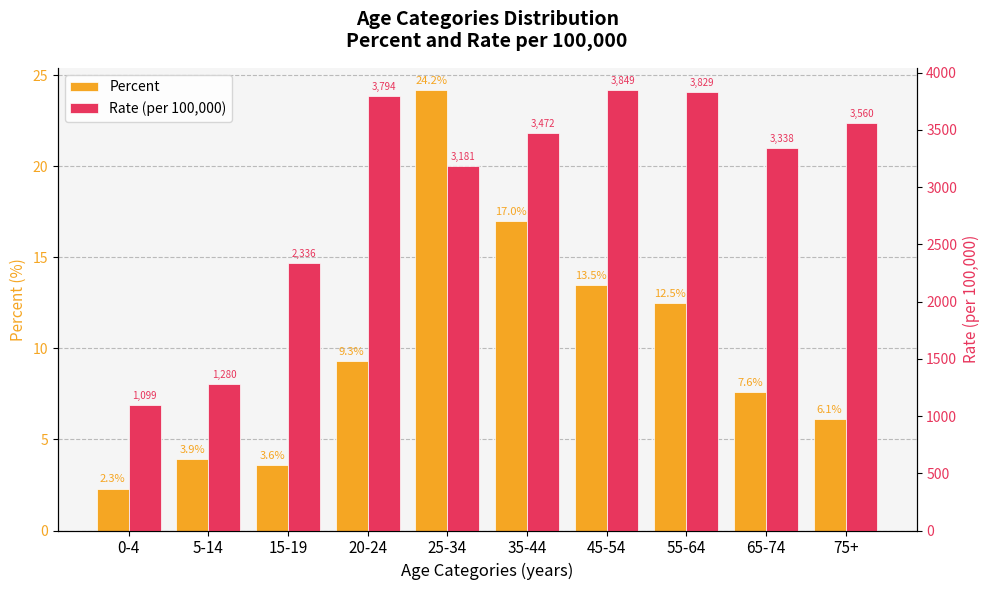

Which has a higher value, 5-14 or 75+?

75+